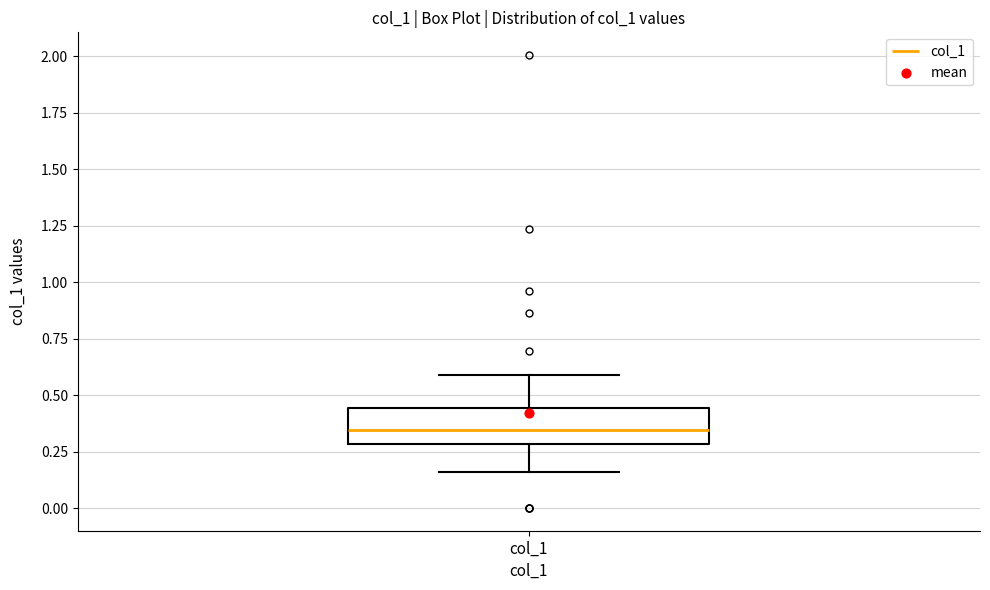

Read this box plot against the y-axis: the position of the median line, the range covered by the box, and the ends of both whiskers. The values are not printed on the chart, so give them approximately, as read against the axis.

median 0.35, box 0.30 to 0.45, whiskers 0.15 to 0.60